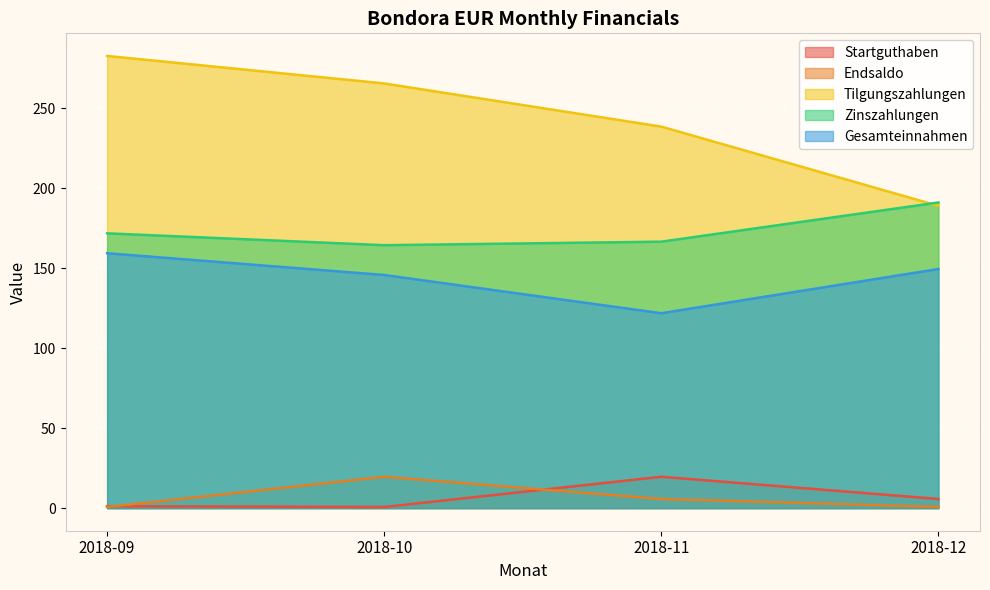

True or false: Endsaldo and Zinszahlungen cross at least once.

False